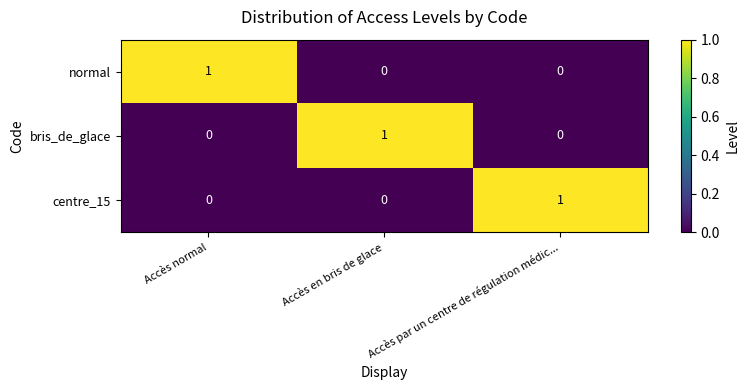

The normal series shows 1 at Accès normal. True or false?

True